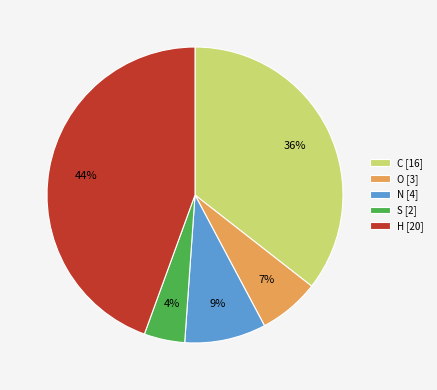

Which has a higher value, H or N?

H